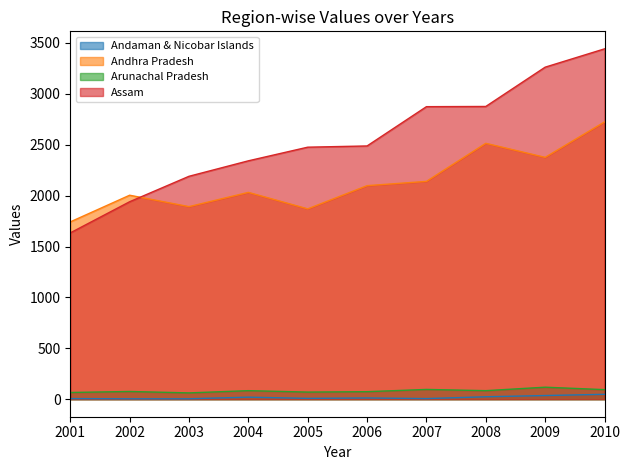

At which category is the sum across all series the highest?

2010